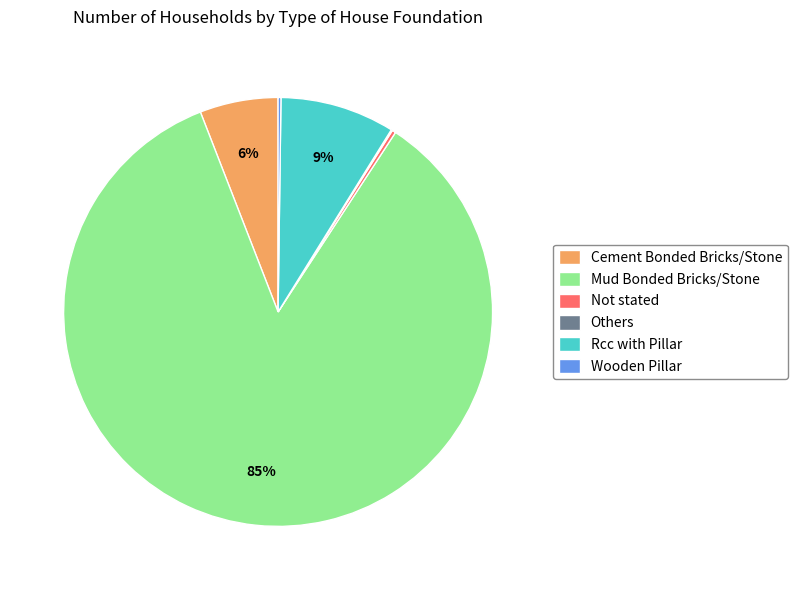

What is the largest slice in the pie chart?

Mud Bonded Bricks/Stone